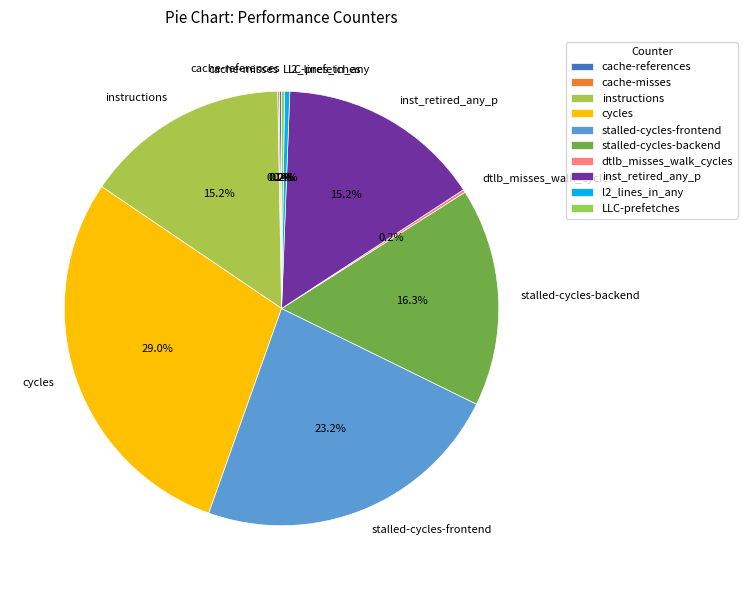

To the nearest percent, what is the average slice percentage?

10%